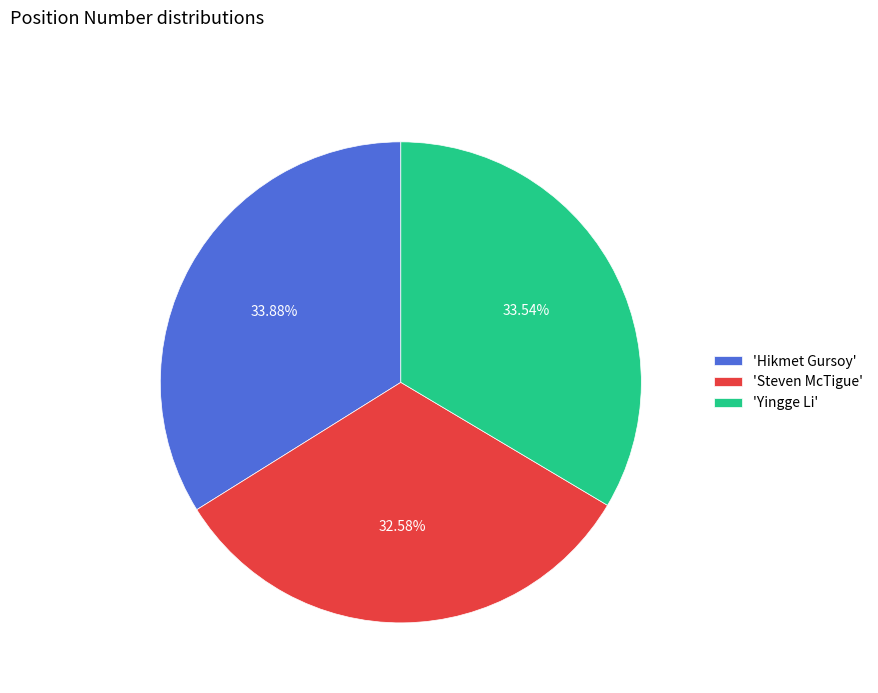

What is the smallest slice in the pie chart?

'Steven McTigue'